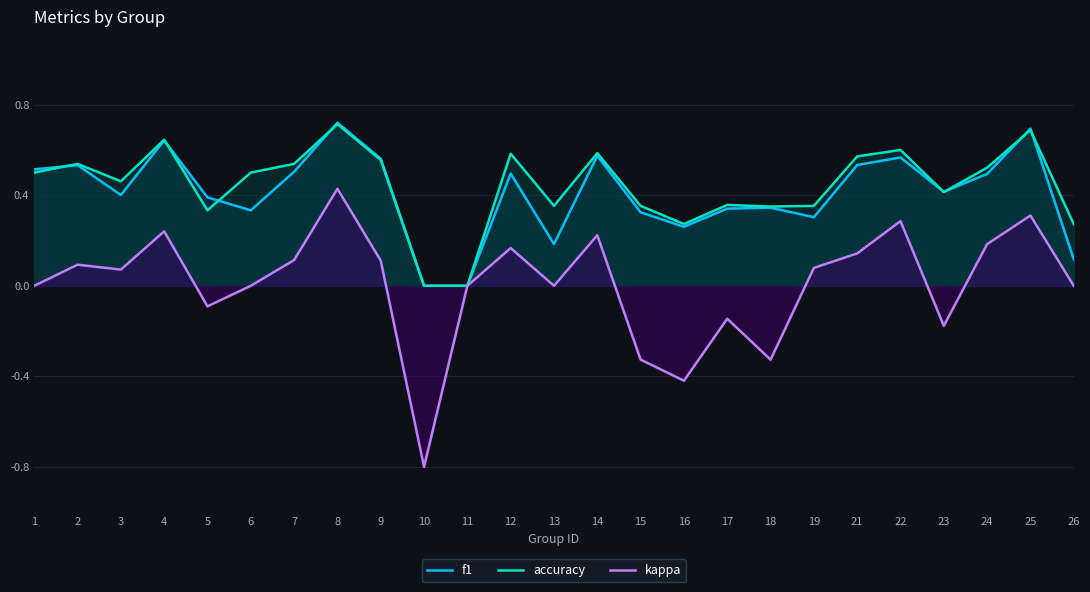

Which series changed the most between 10 and 14?

kappa